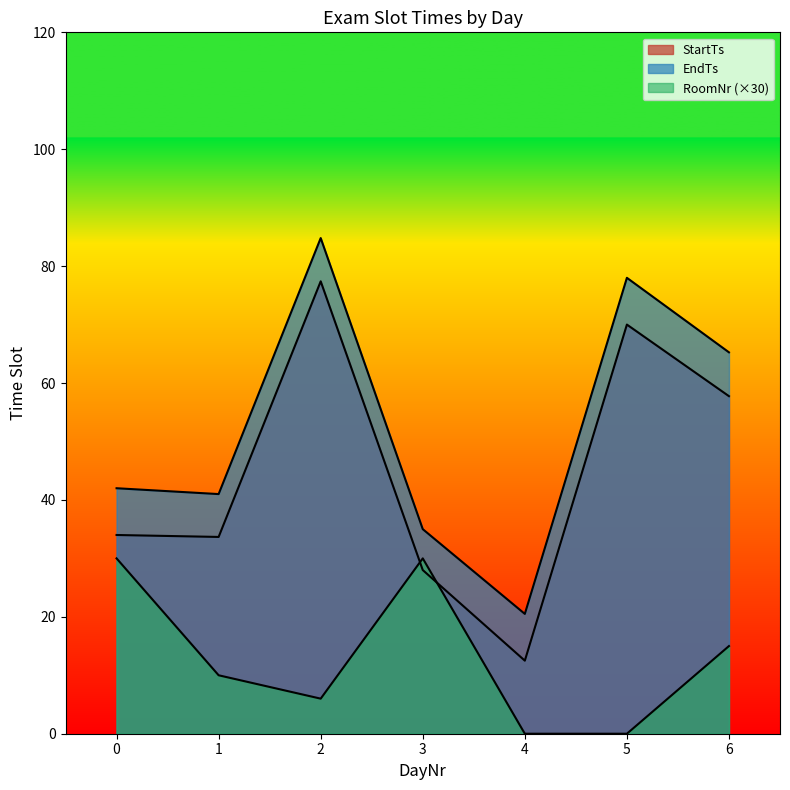

The value of EndTs at 2 is 97. True or false?

False